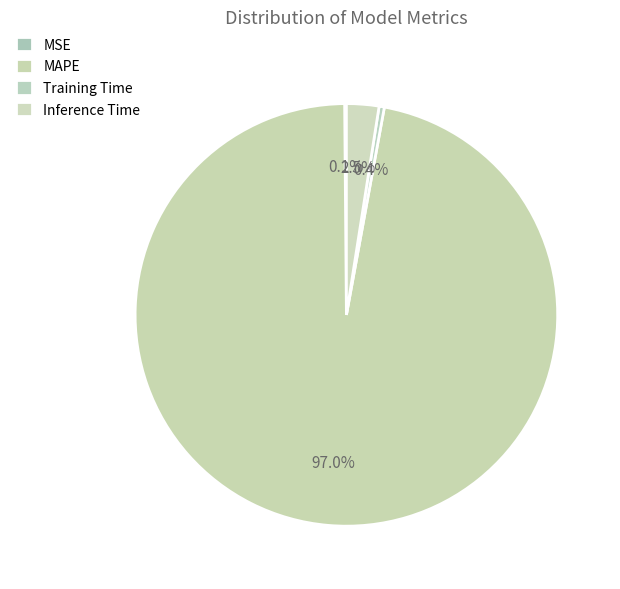

Count the number of slices in the pie.

4